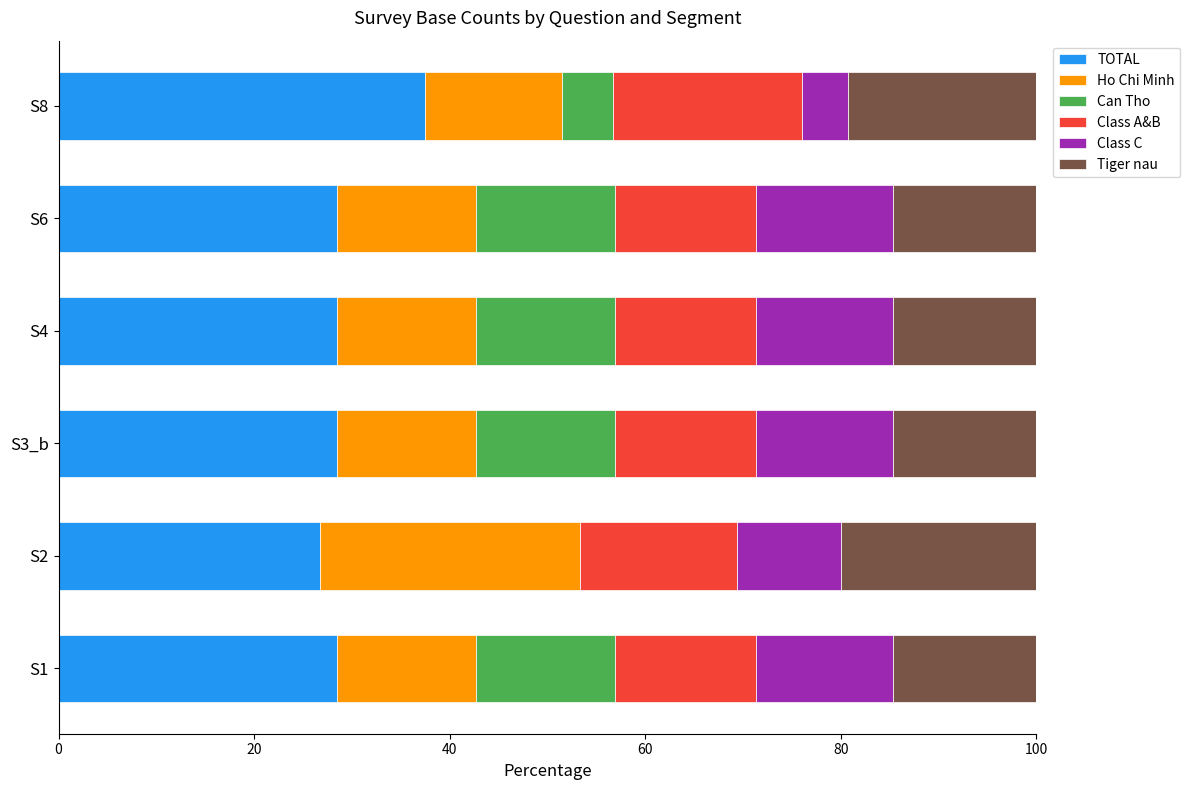

Which category has the highest value in the TOTAL series?

S8